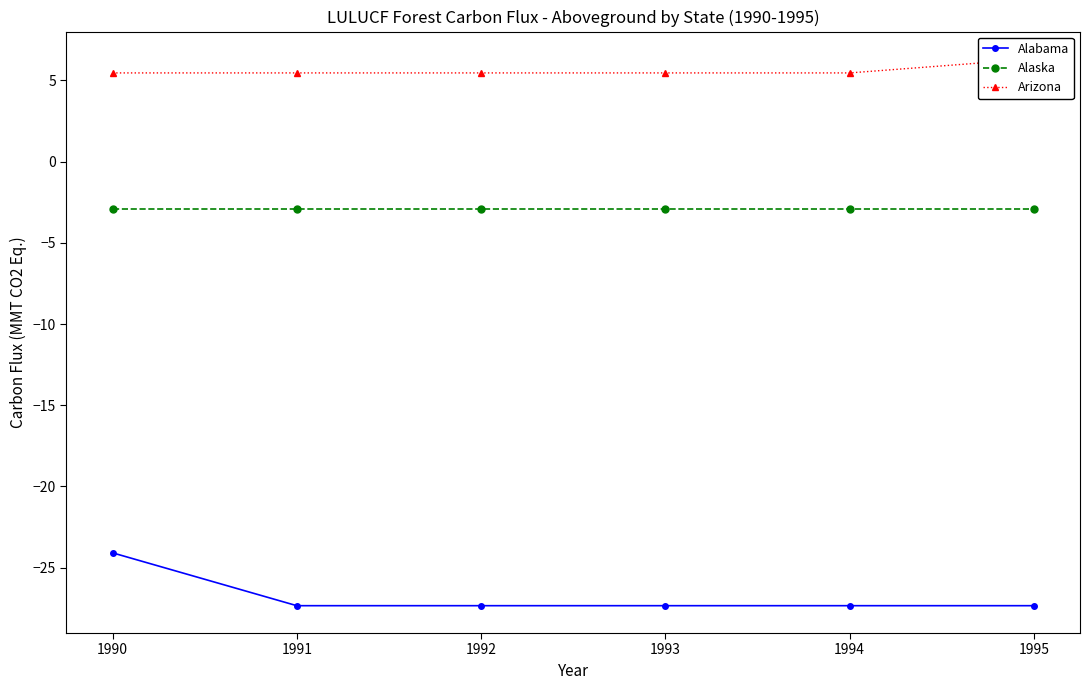

True or false: Alaska and Alabama intersect in this chart.

False